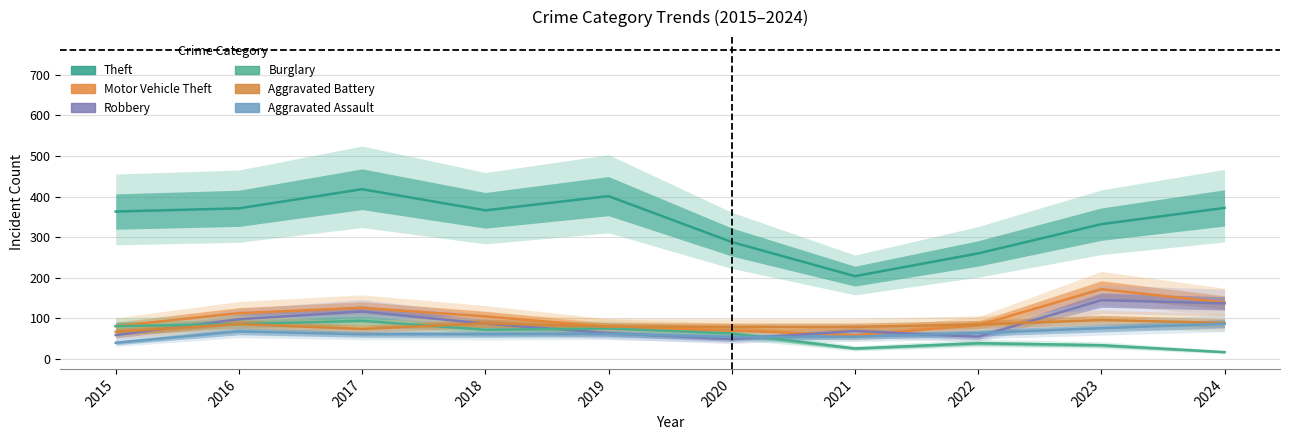

Reading left to right, what are all the values shown in this chart?

Theft: 2015=363	2016=371	2017=418	2018=366	2019=401	2020=288	2021=204	2022=260	2023=332	2024=372
Motor Vehicle Theft: 2015=81	2016=113	2017=126	2018=105	2019=79	2020=70	2021=59	2022=83	2023=172	2024=139
Robbery: 2015=59	2016=98	2017=117	2018=87	2019=64	2020=49	2021=69	2022=55	2023=145	2024=137
Burglary: 2015=81	2016=86	2017=94	2018=72	2019=75	2020=63	2021=26	2022=39	2023=34	2024=17
Aggravated Battery: 2015=67	2016=86	2017=74	2018=88	2019=80	2020=79	2021=79	2022=85	2023=96	2024=89
Aggravated Assault: 2015=40	2016=68	2017=61	2018=61	2019=62	2020=54	2021=55	2022=64	2023=76	2024=87